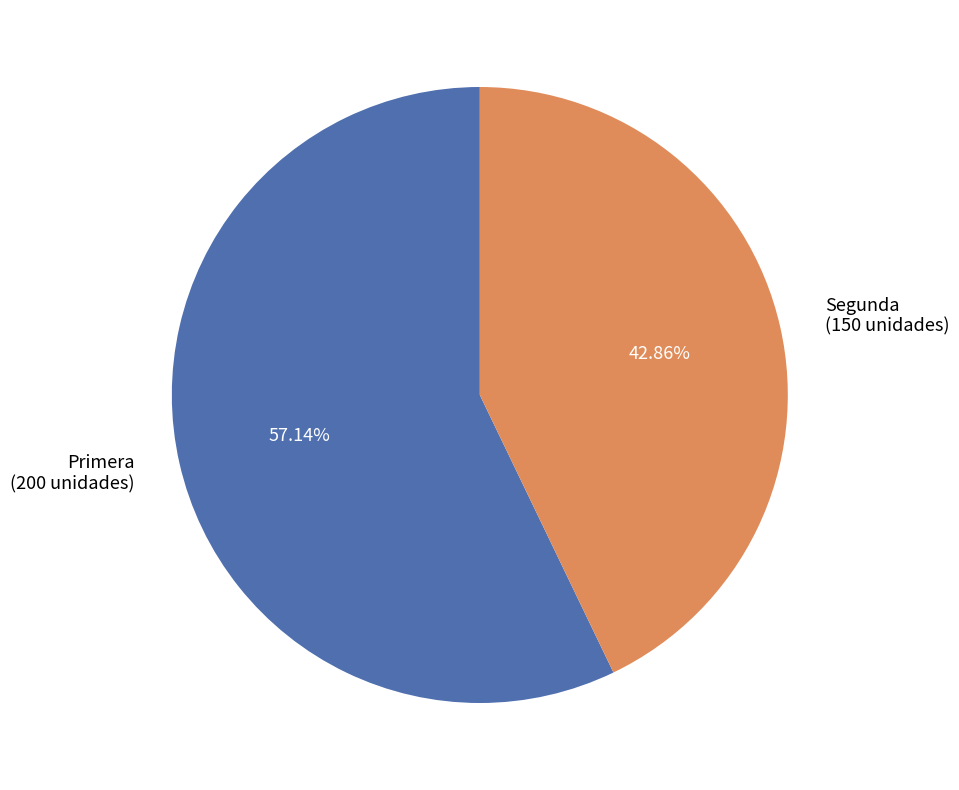

Which slice is the smallest?

Segunda